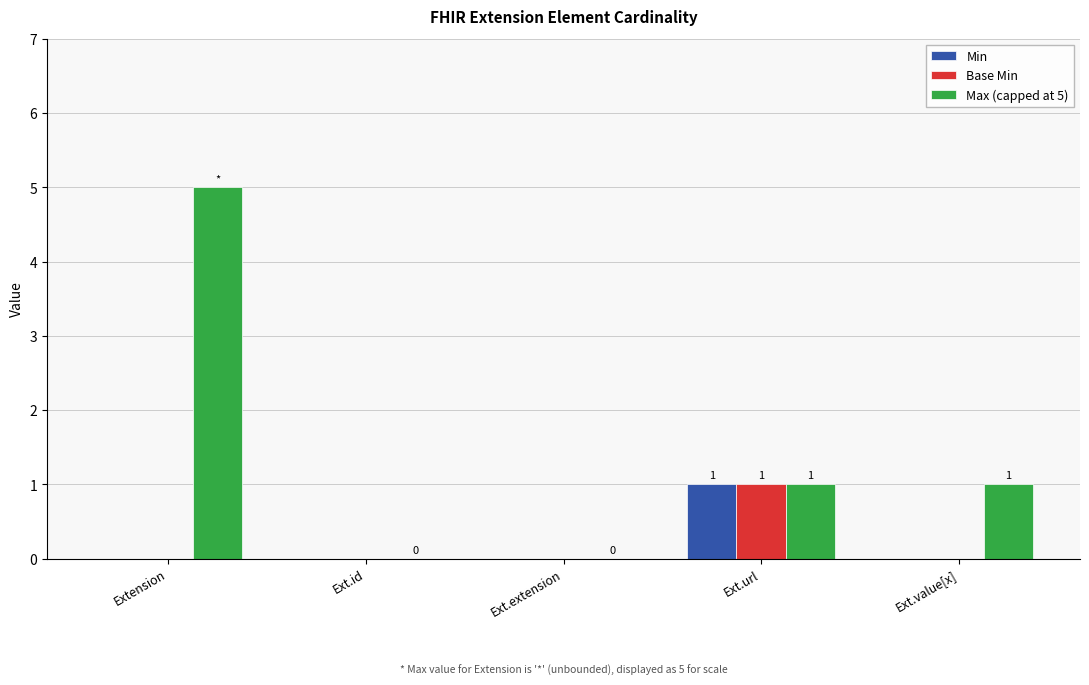

Where does the Max (capped at 5) series first go above 1?

Extension